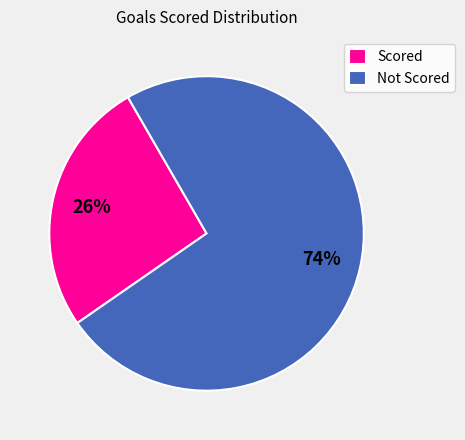

Rank the categories by value from highest to lowest.

Not Scored, Scored